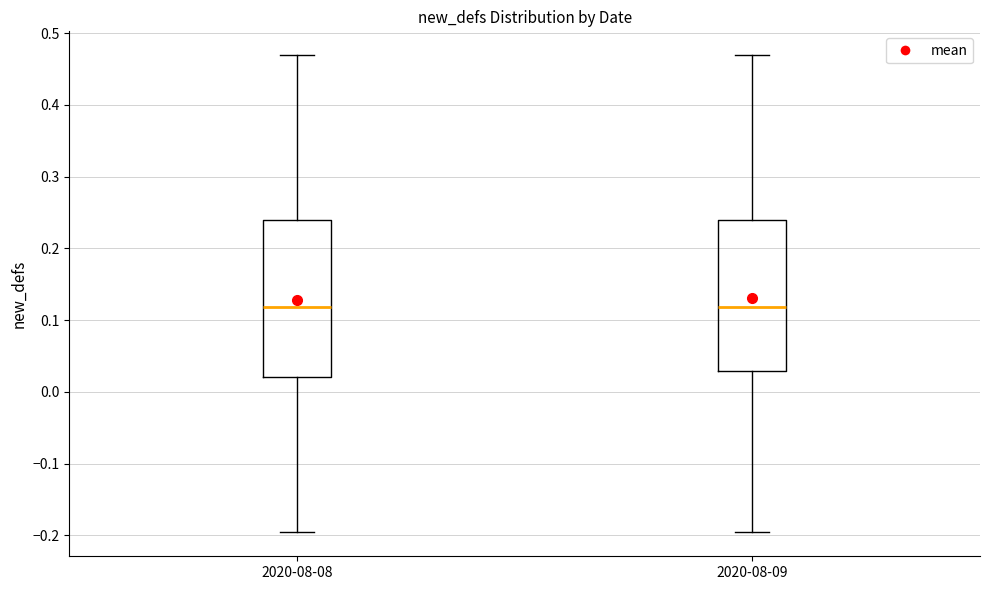

Where is the upper edge of the box for 2020-08-08 on the y-axis? The values are not printed on the chart, so give them approximately, as read against the axis.

0.24